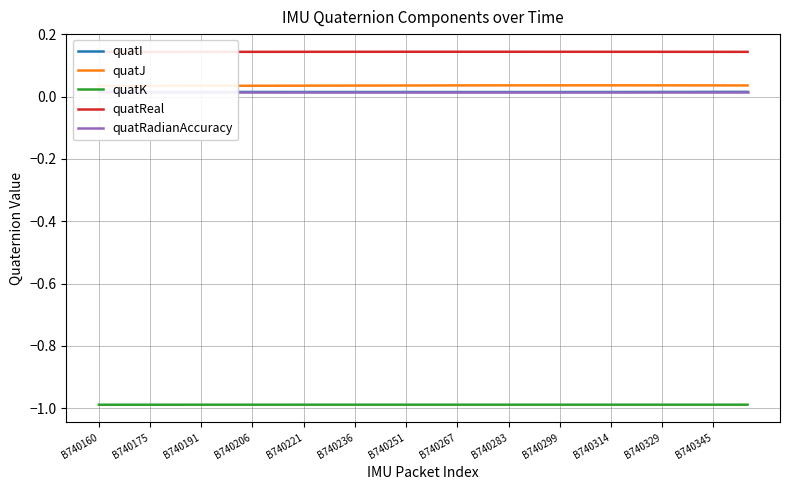

True or false: quatI and quatK intersect in this chart.

False